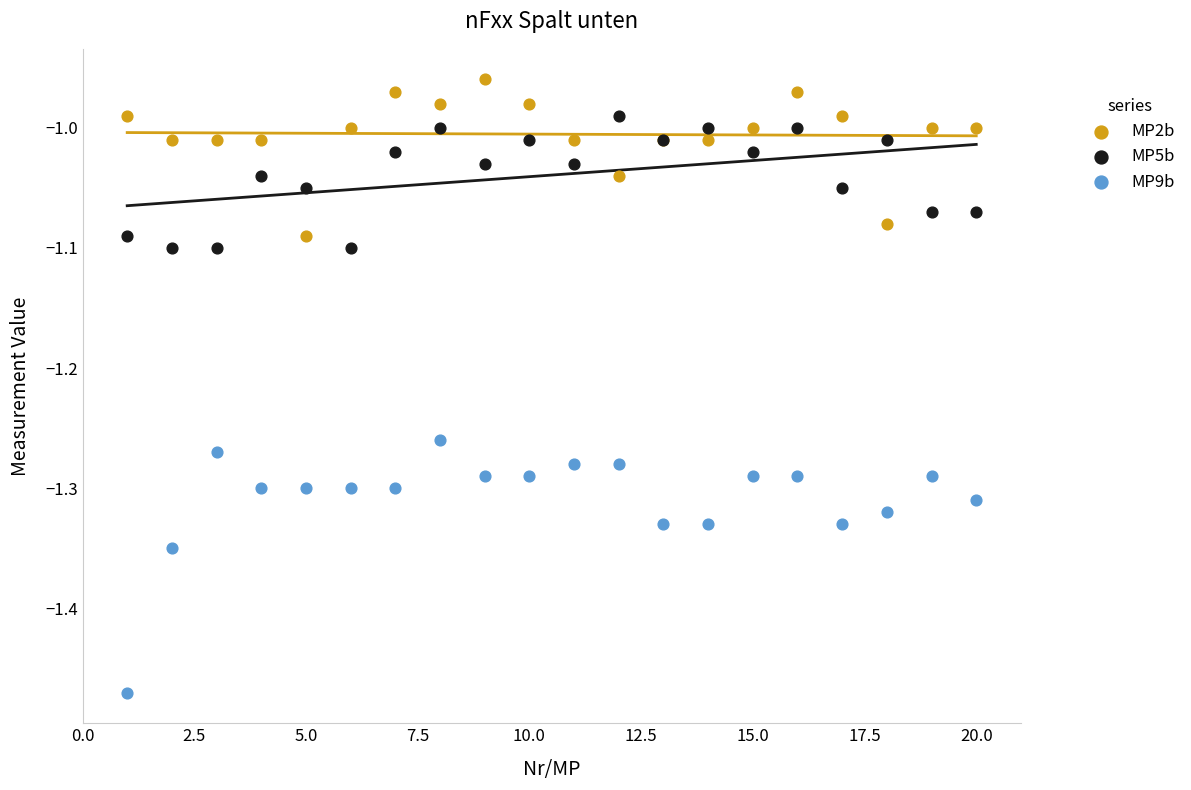

Which series reaches the minimum Y coordinate?

MP9b